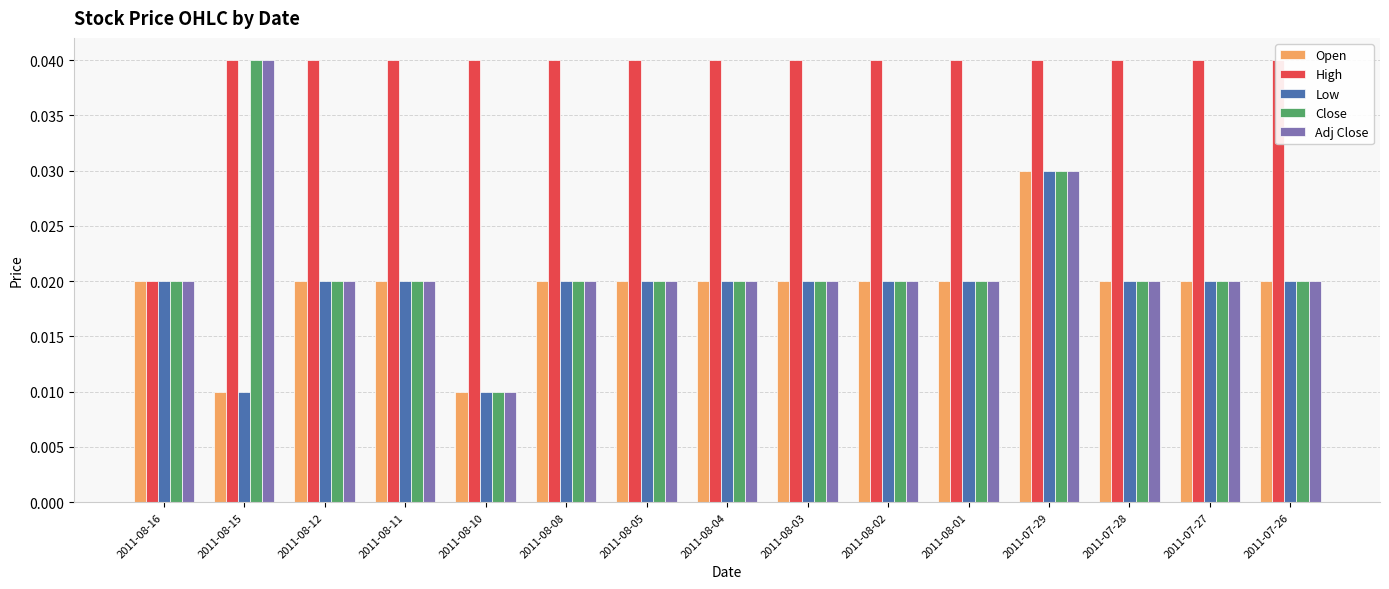

Which category has the highest value in the Adj Close series?

2011-08-15